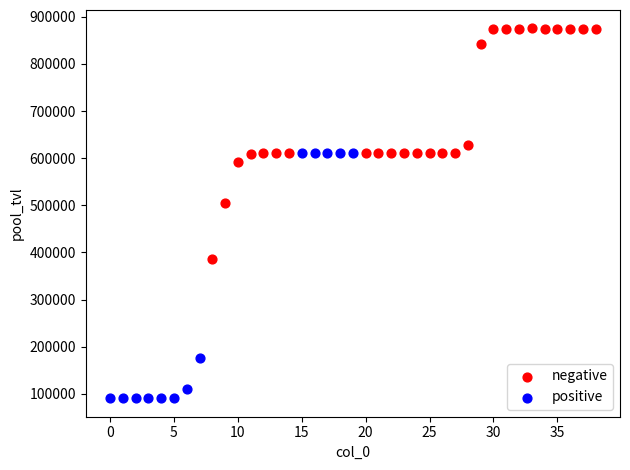

Which series contains the highest Y value?

negative